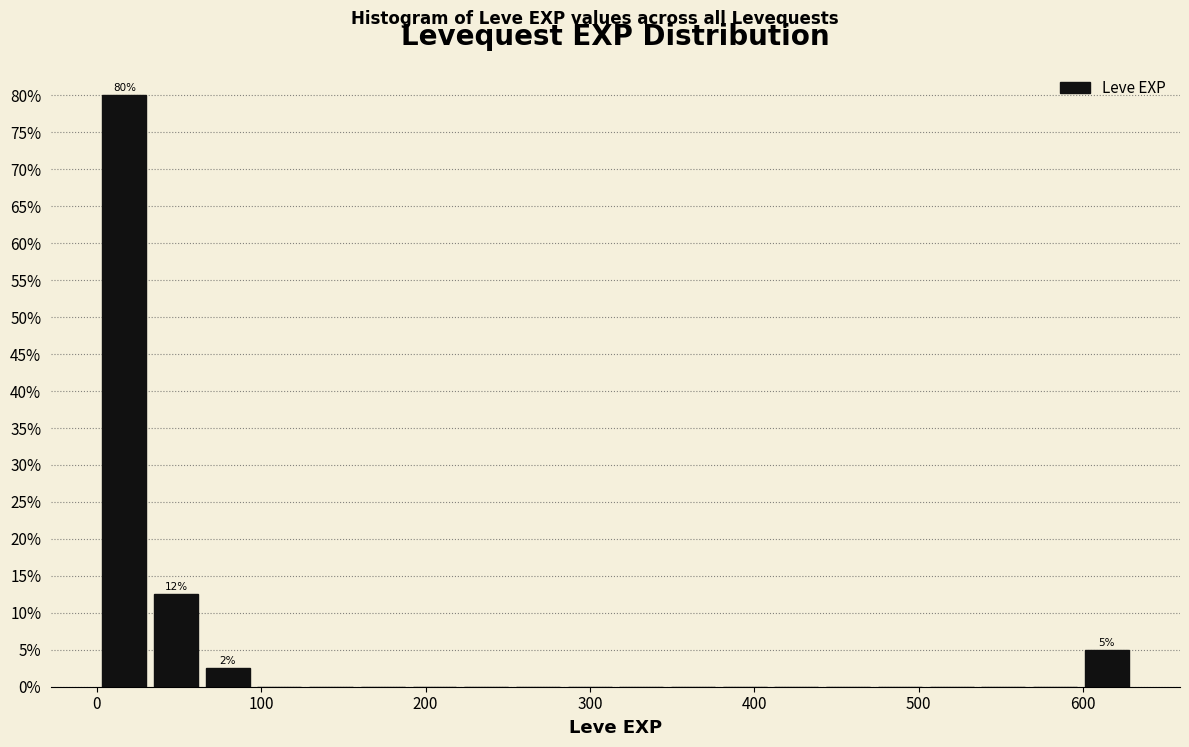

Around what value on the x-axis is the tallest bar? Give the approximate position of its centre, as read against the axis.

20